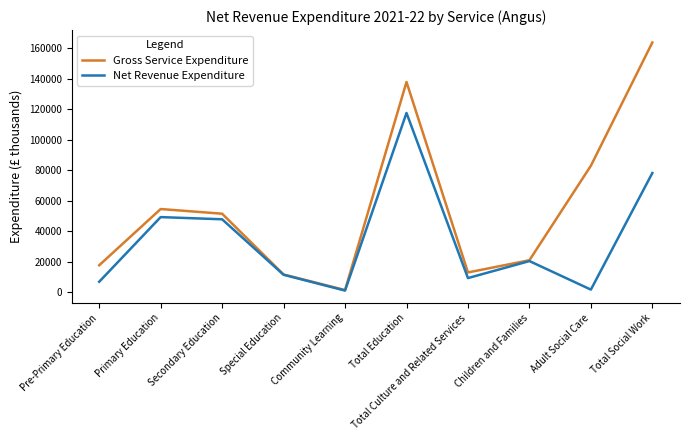

At how many categories does at least one series exceed 34694?

5